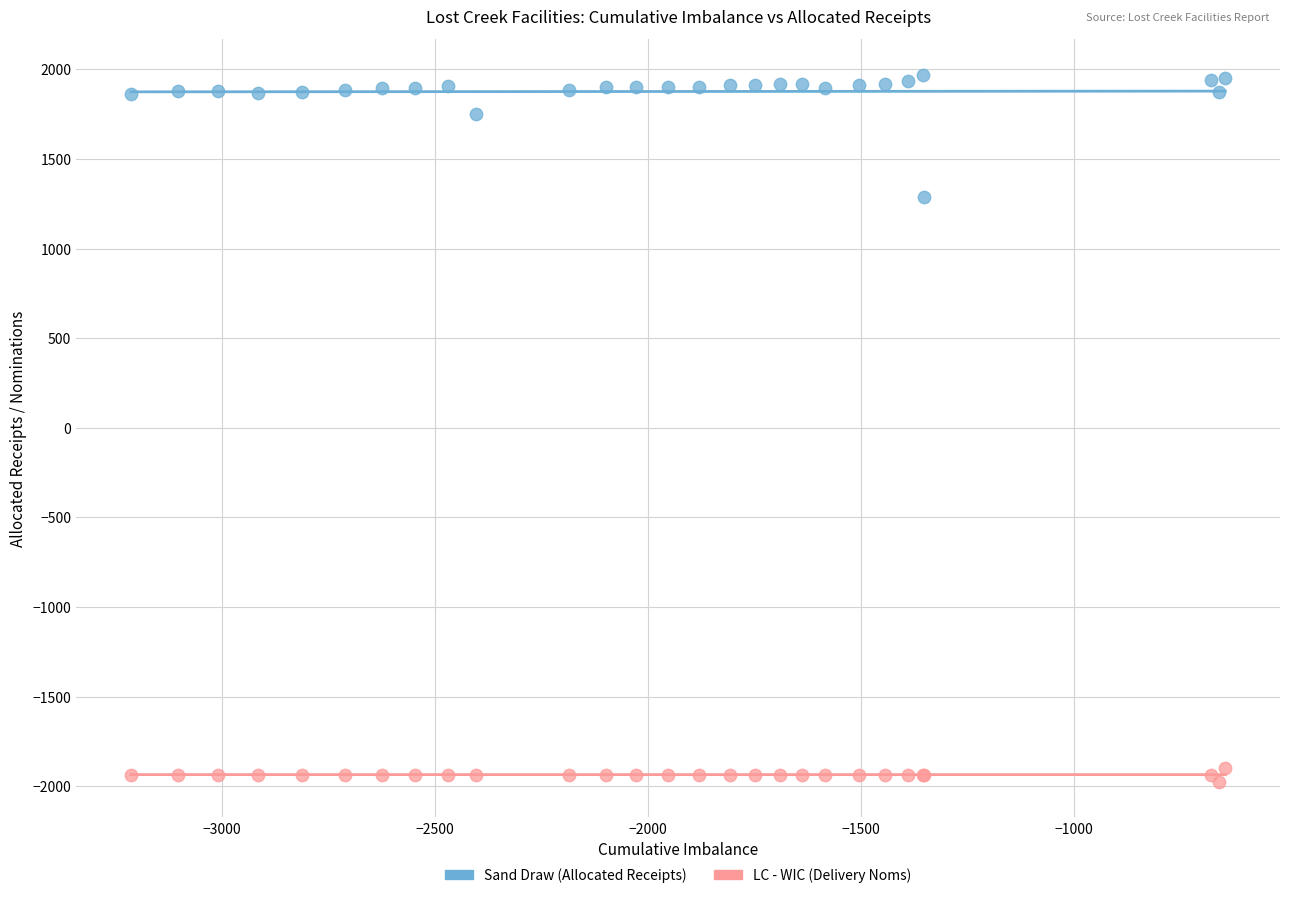

Across all series, what Y value is closest to -1?

1287.7